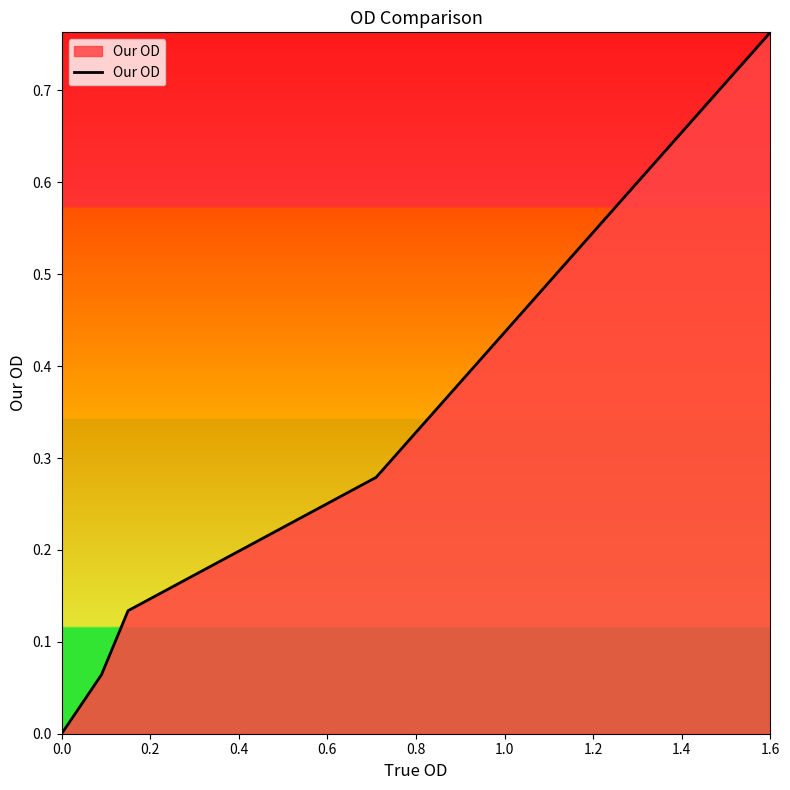

What is the sum of all values?

1.2